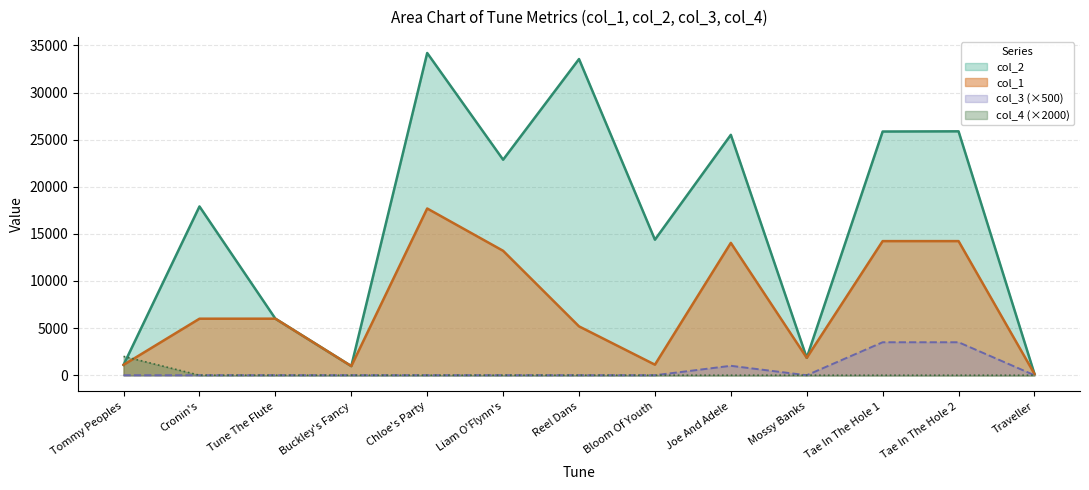

How many distinct data groups are displayed?

4